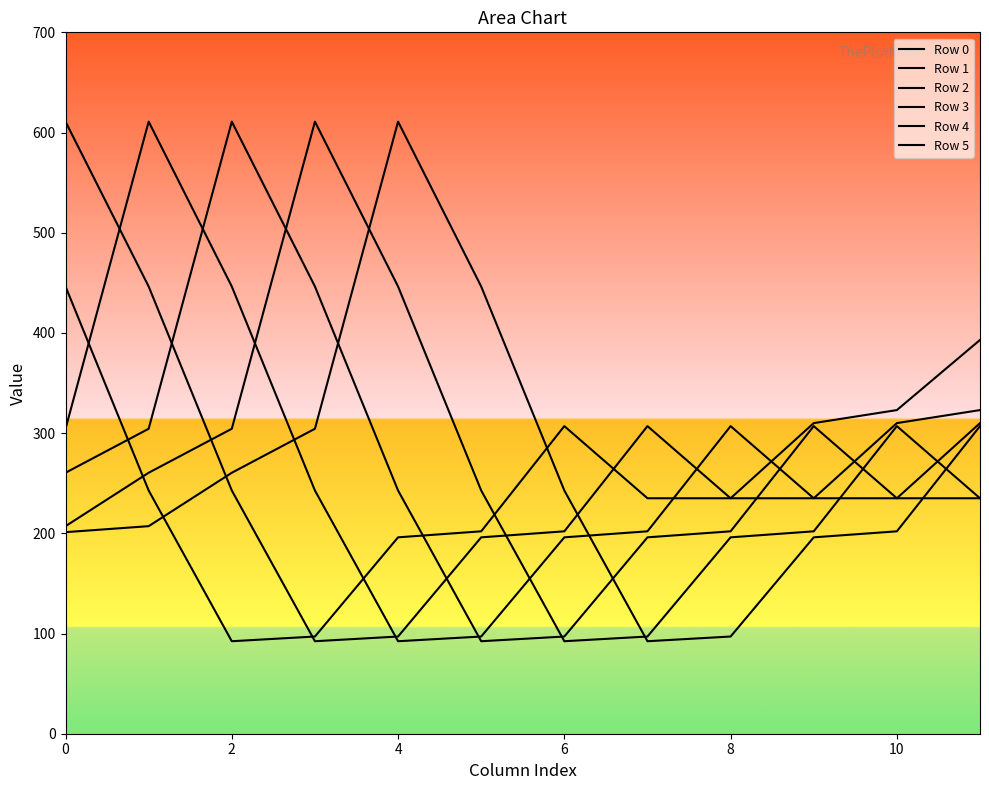

What is the maximum value shown in the chart?

610.9